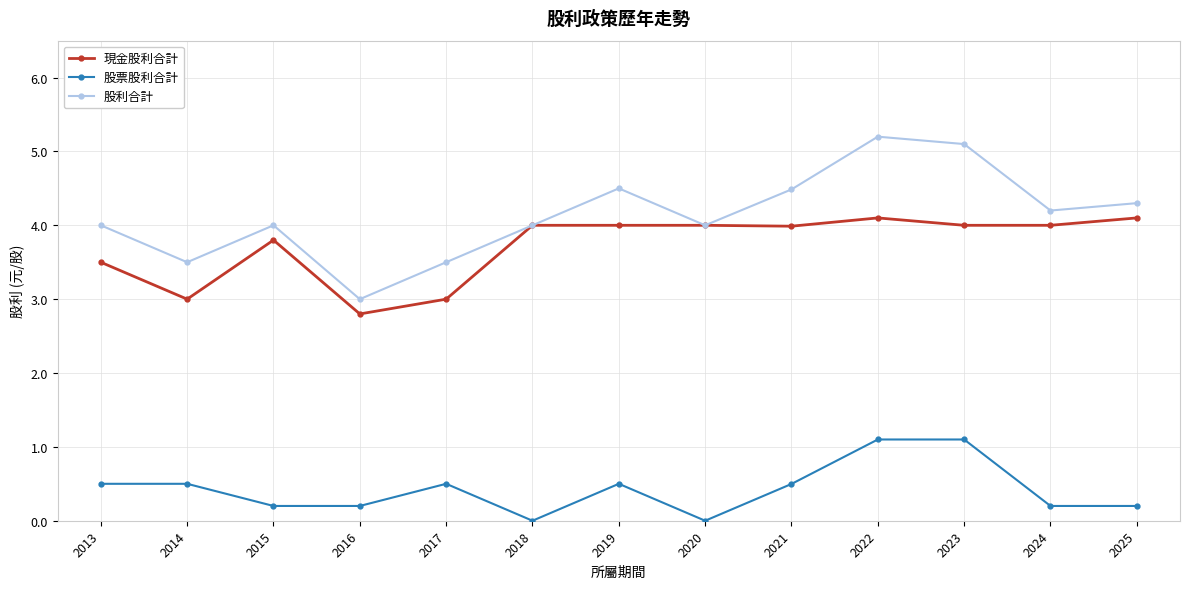

At which category is the sum across all series the highest?

2022